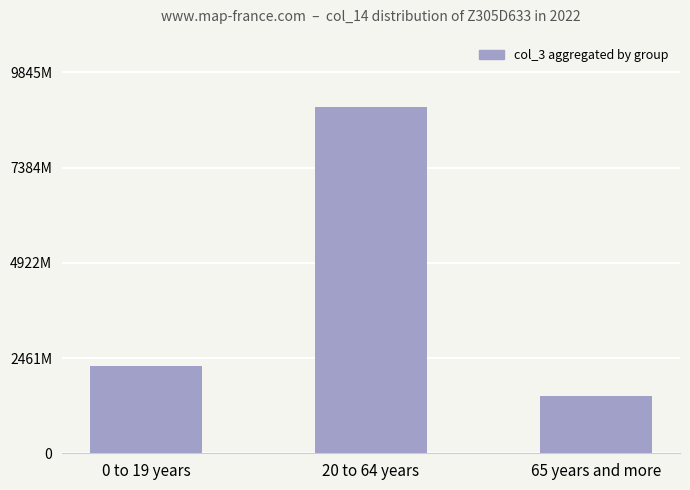

What is the change in value from 0 to 19 years to 65 years and more?

-766521416